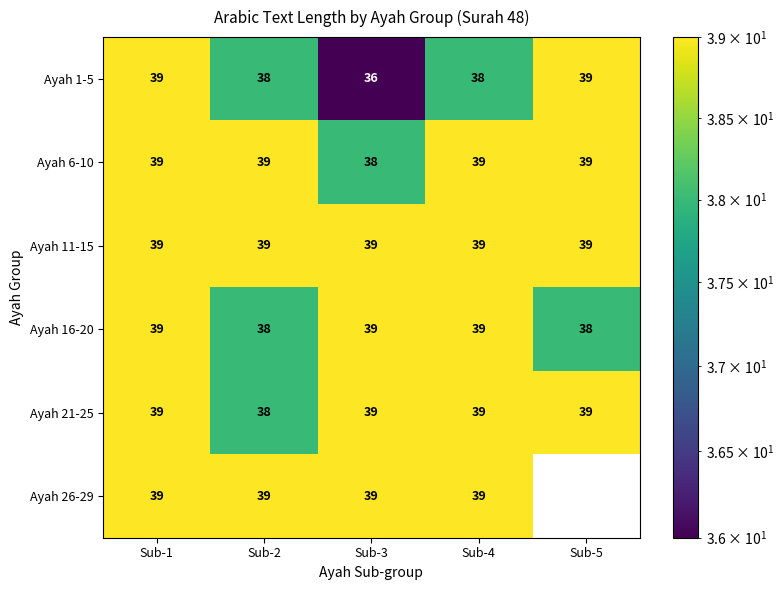

Count the number of categories in the chart.

5